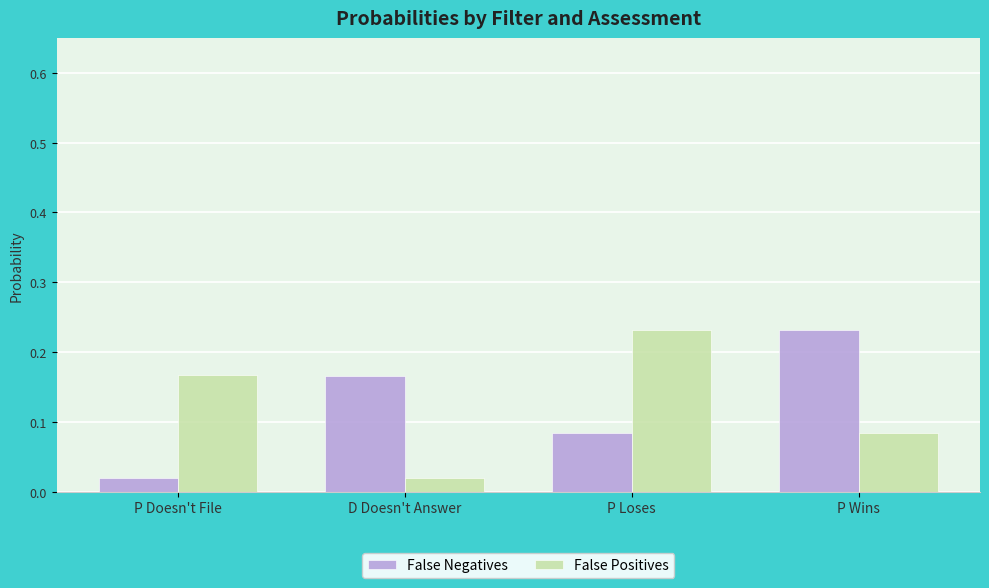

Which series changed the most between P Doesn't File and P Loses?

False Positives